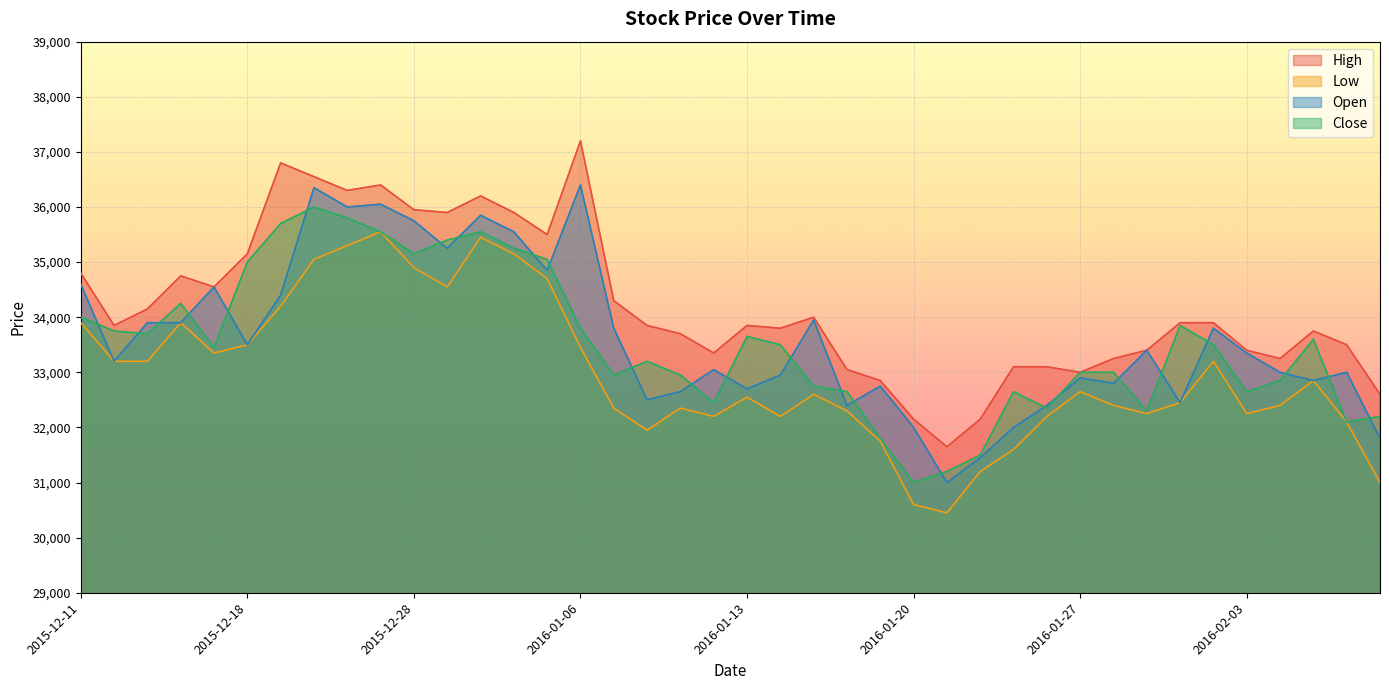

True or false: Open and High cross at least once.

False